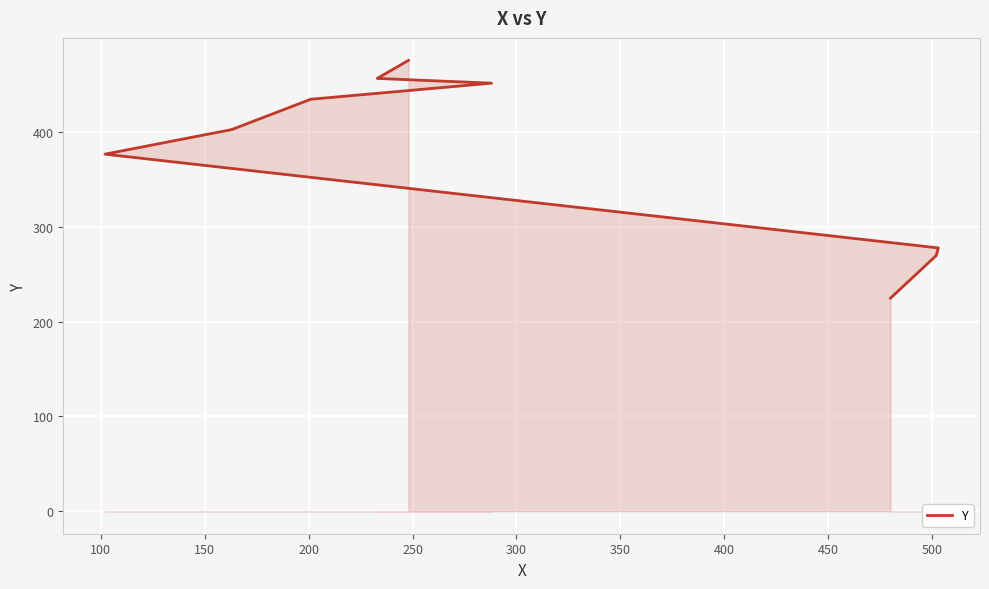

What is the maximum value shown in the chart?

476